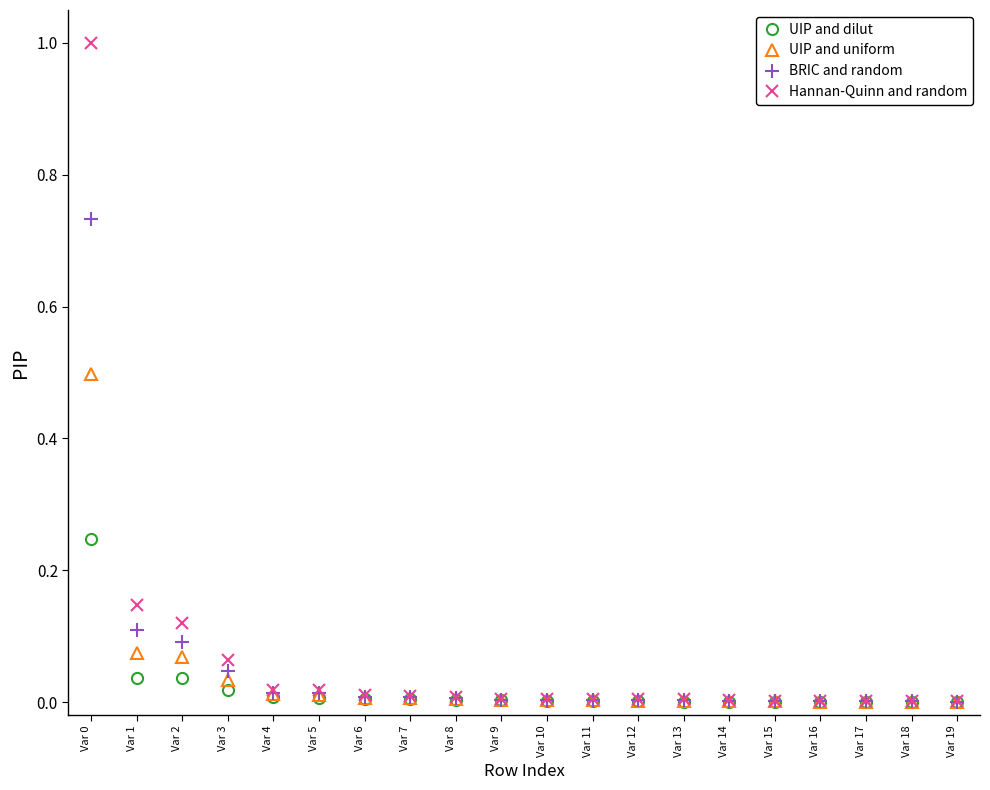

Is it true that UIP and dilut equals 0.0 at Var 8?

True